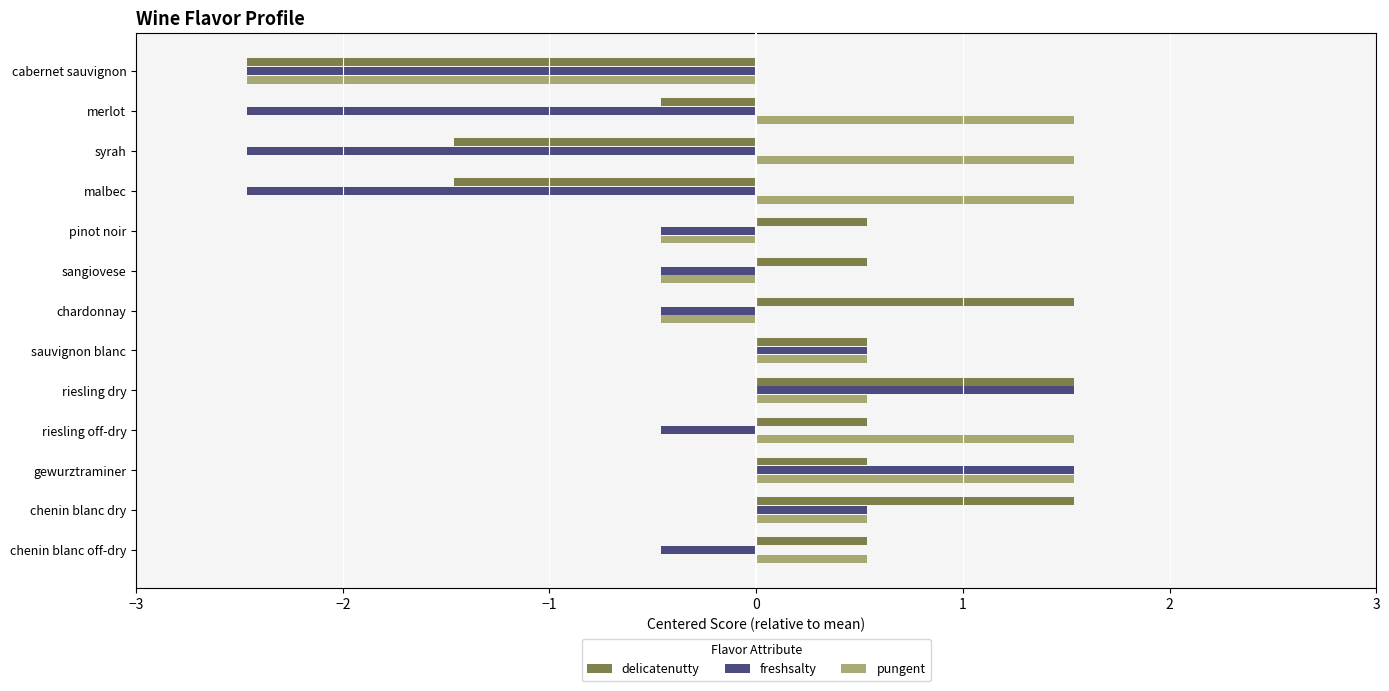

The value of freshsalty at gewurztraminer is 1.5. True or false?

True